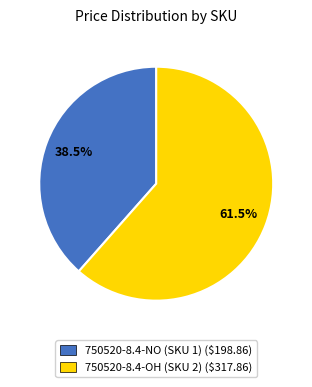

What percentage is NOT represented by 750520-8.4-NO (SKU 1) ($198.86)?

61.5%